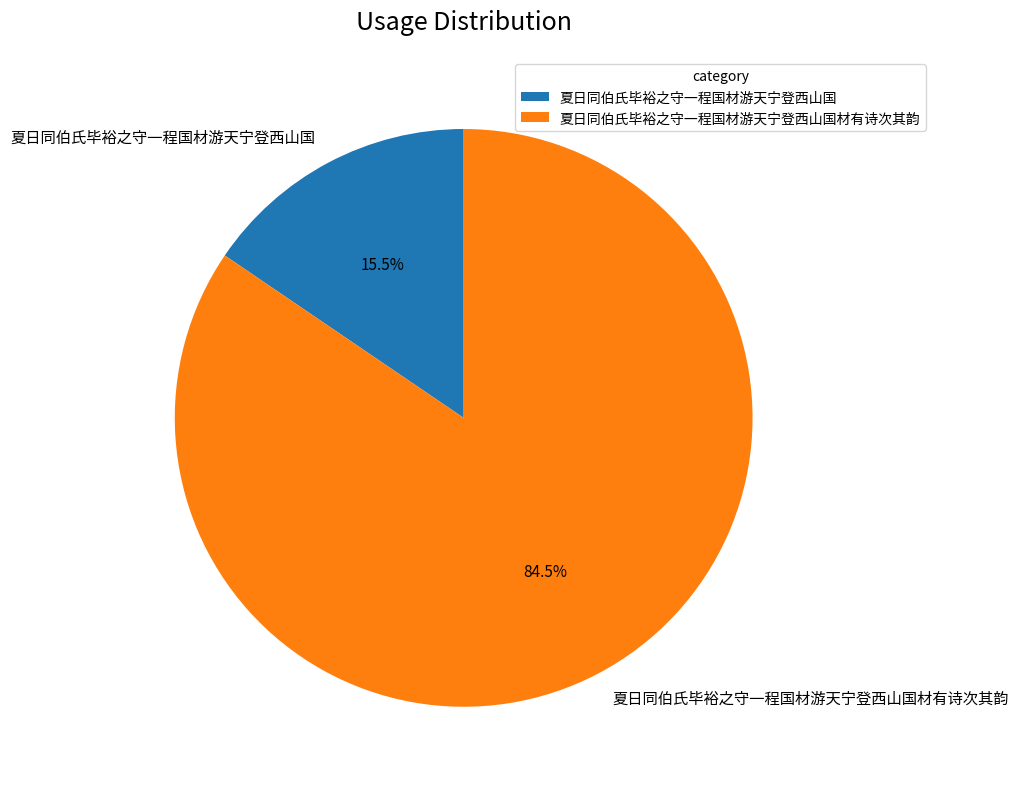

Does 夏日同伯氏毕裕之守一程国材游天宁登西山国 represent more than half of the total?

No